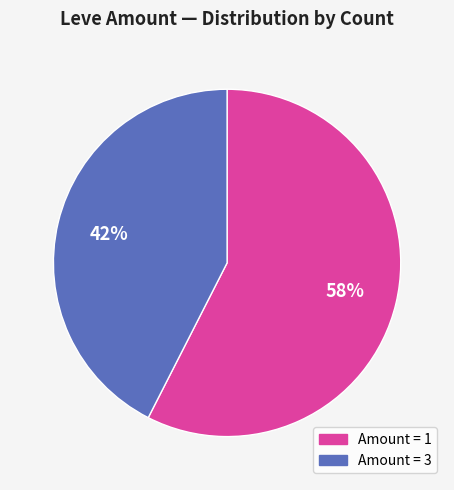

Is there any slice that represents more than half of the pie?

Yes